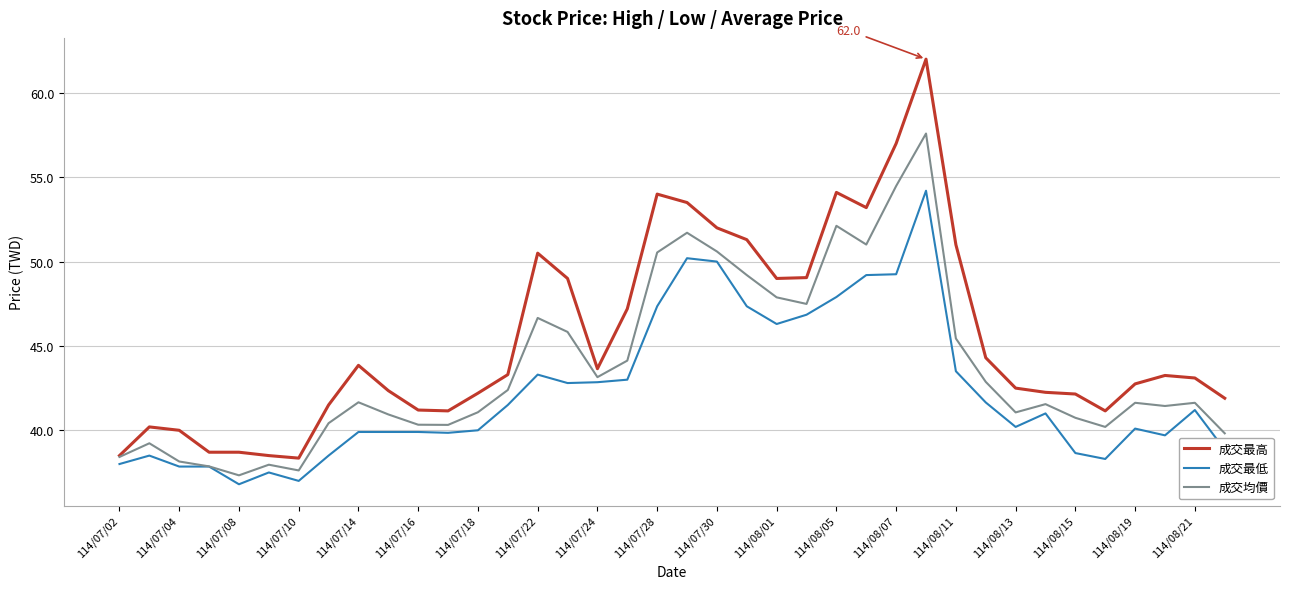

List the series in order of their overall mean, lowest first.

成交最低, 成交均價, 成交最高